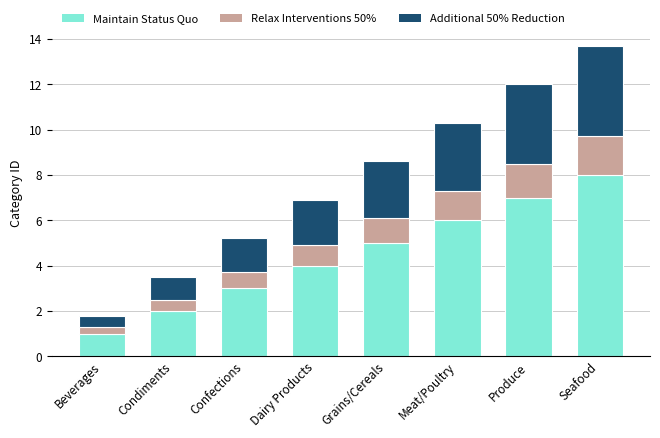

The Maintain Status Quo series shows 1.0 at Beverages. True or false?

True